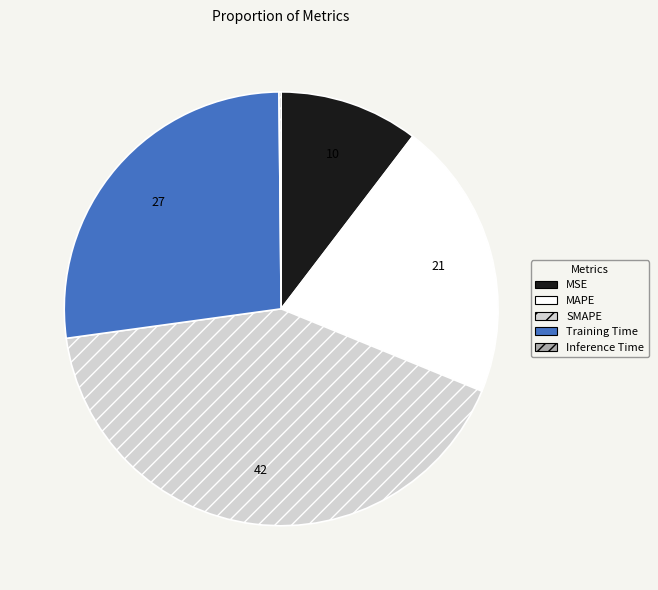

Is there any slice that represents more than half of the pie?

No